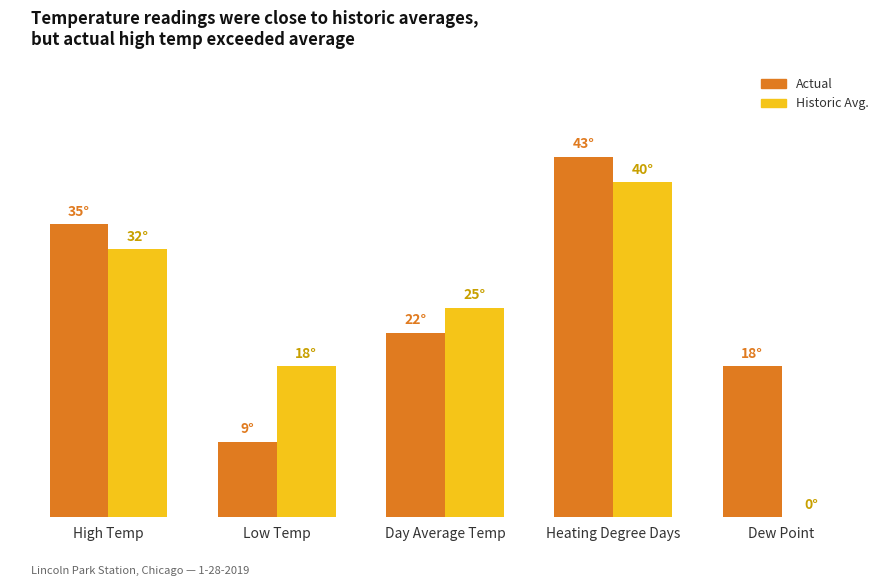

Which category has the lowest value in the Actual series?

Low Temp